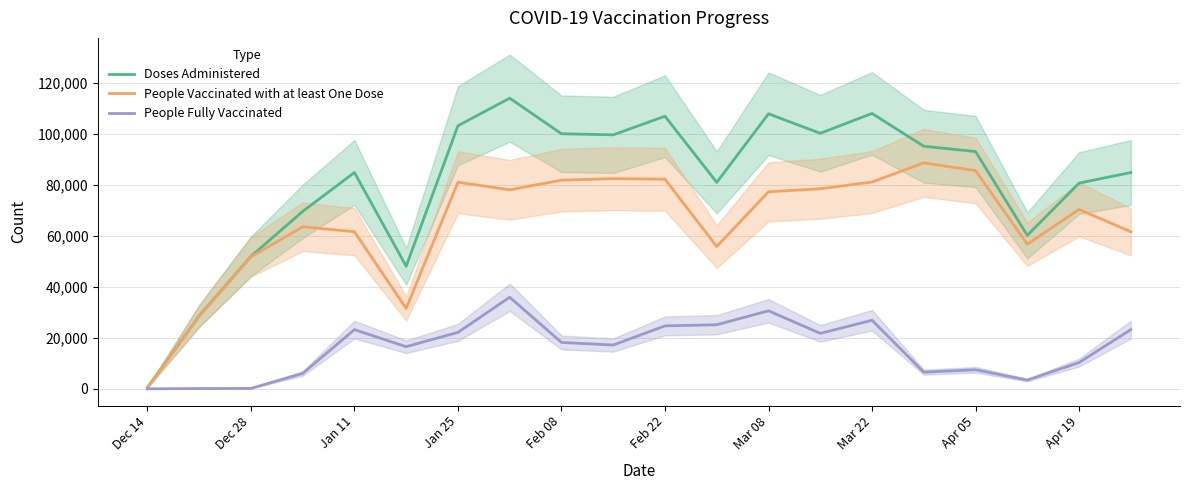

How many values in the People Vaccinated with at least One Dose series are below 77267?

10